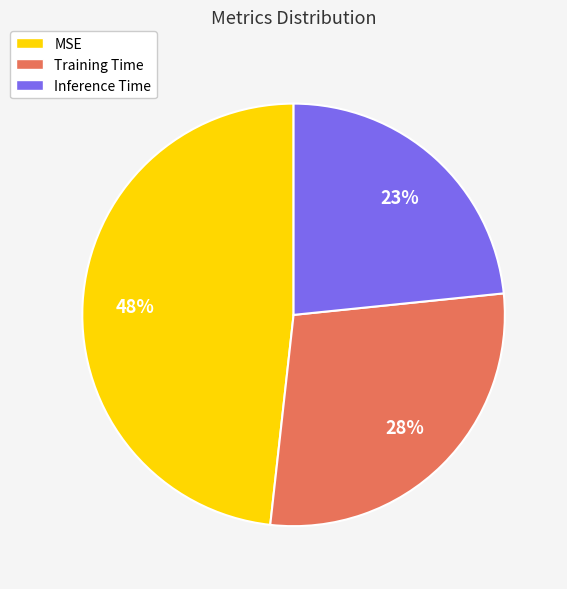

The MSE slice represents 59% of the pie. True or false?

False